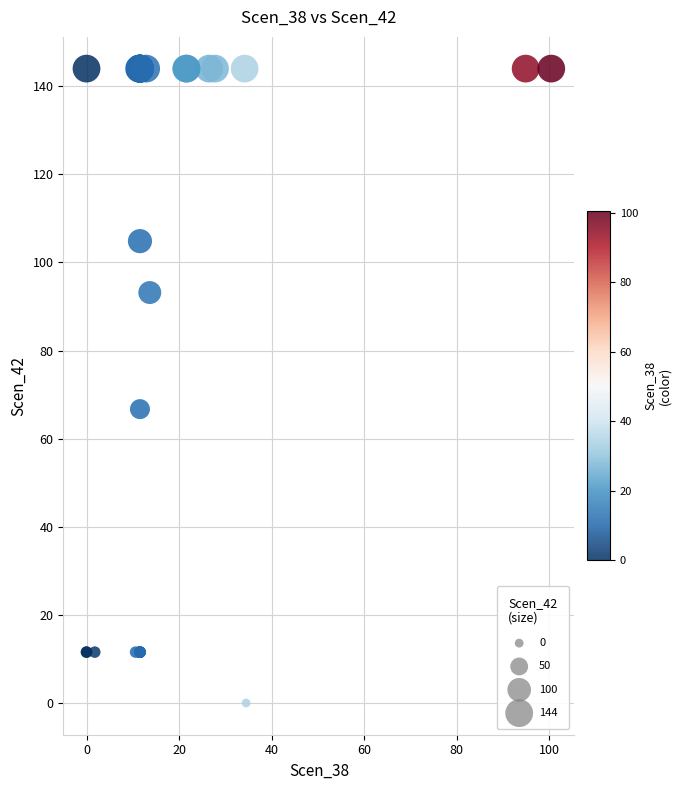

What Y value in the scatter plot is closest to 72?

66.7